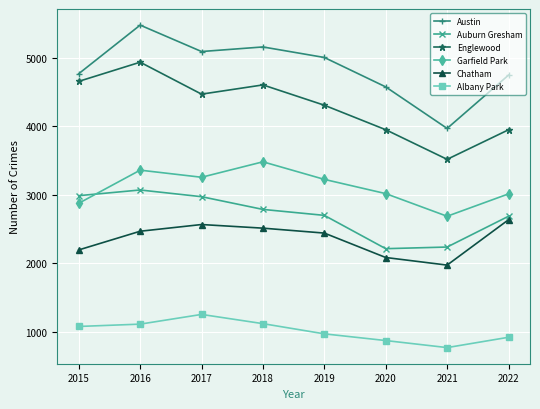

What are all the series names shown in the legend?

Austin, Auburn Gresham, Englewood, Garfield Park, Chatham, Albany Park